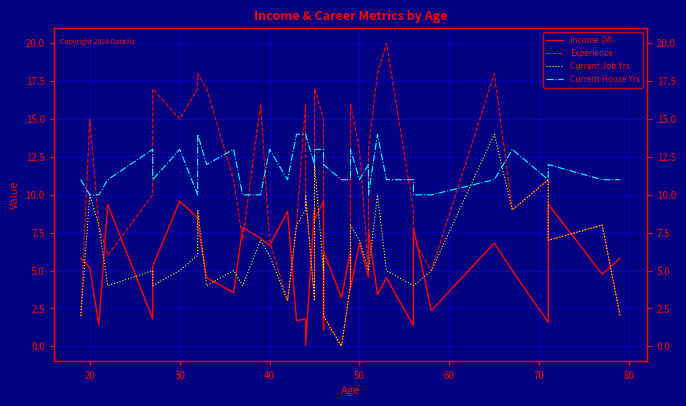

True or false: Current House Yrs has more than 1 points higher than both neighbors.

True